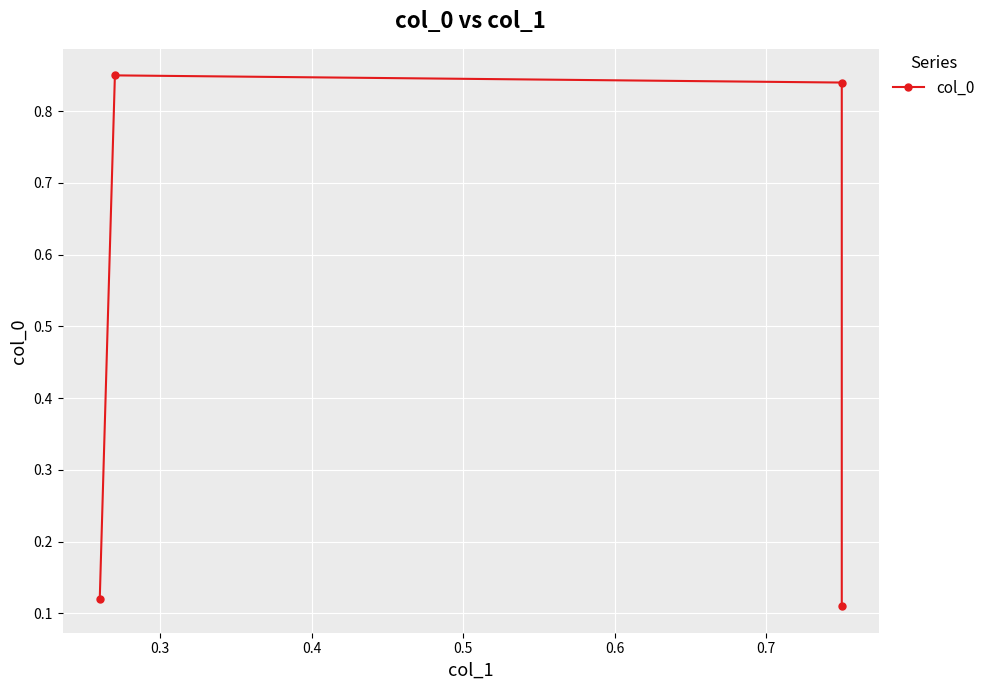

What is the smallest value displayed?

0.1